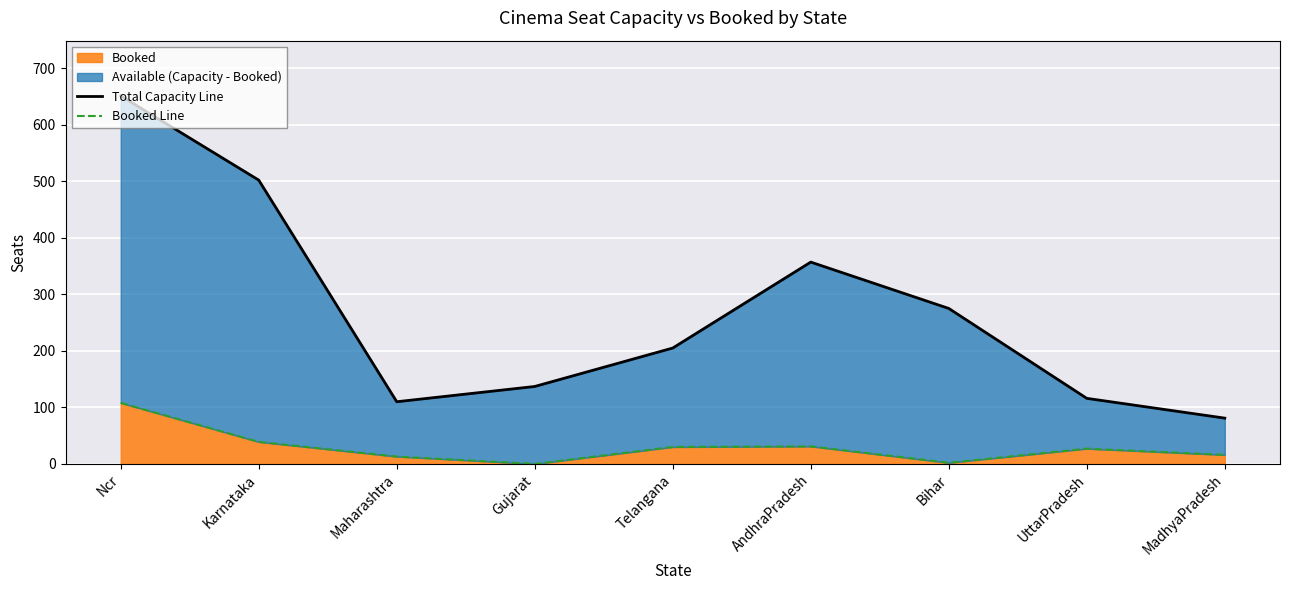

True or false: Total Capacity Line and Booked Line cross at least once.

False